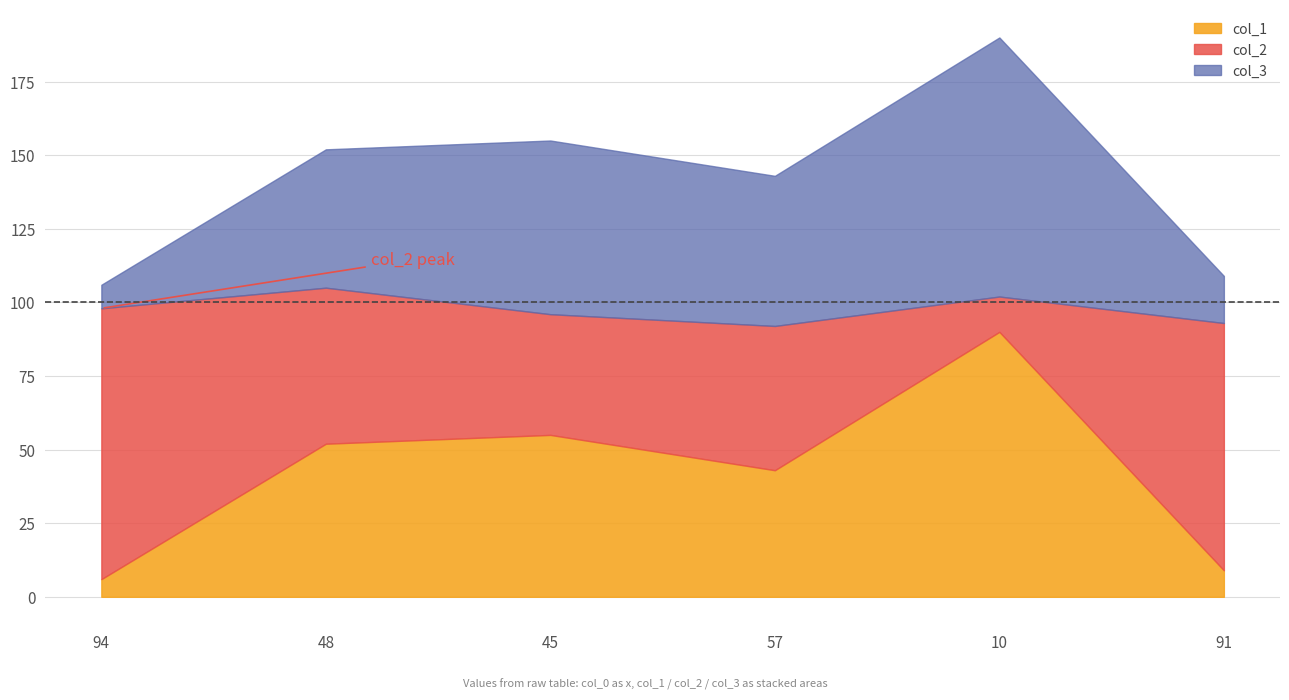

Does the chart display data point markers on the line(s)?

No